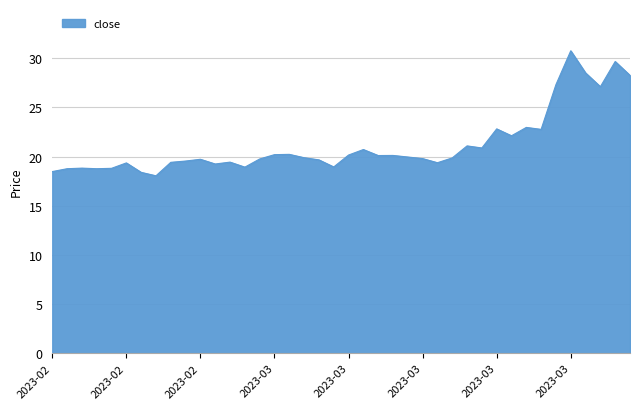

What is the maximum value shown in the chart?

30.8